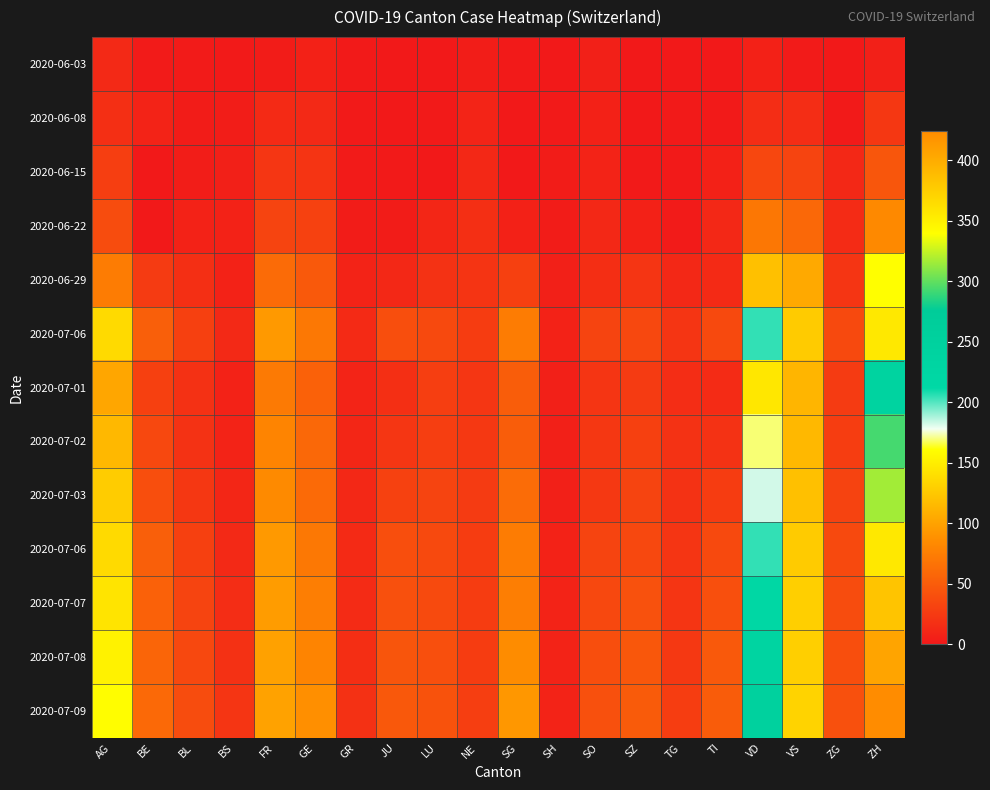

How many data points does each series have?

20